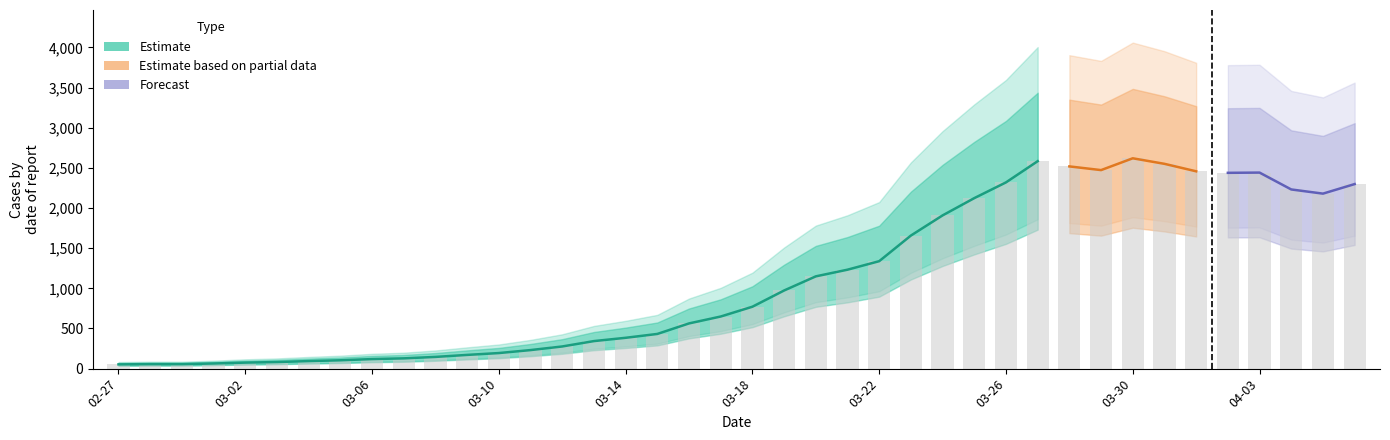

What is the average value?

1112